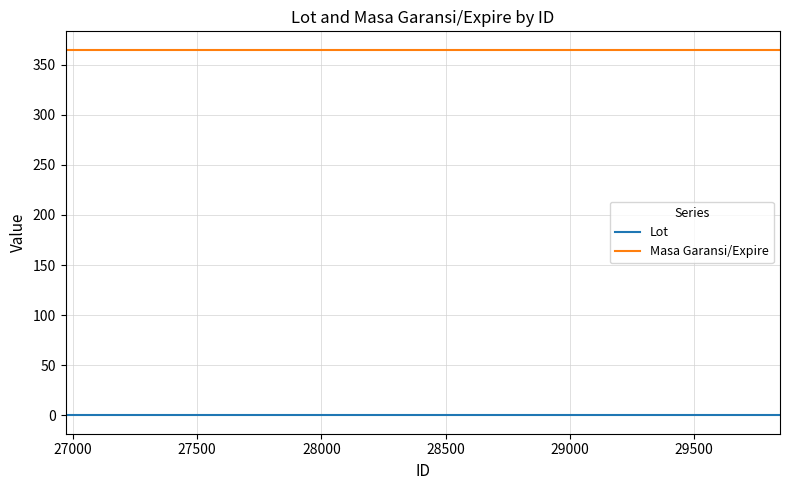

What is the maximum value shown in the chart?

365